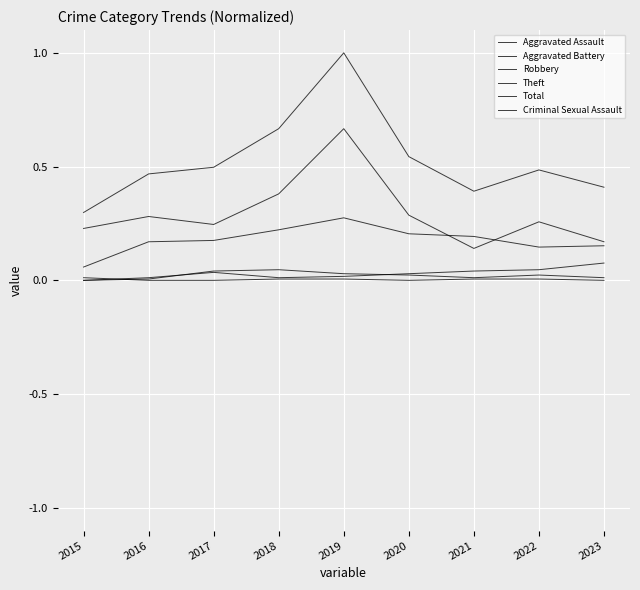

Reading left to right, extract all data points from this chart.

Aggravated Assault: 2015=0.0	2016=0.0	2017=0.0	2018=0.0	2019=0.0	2020=0.0	2021=0.0	2022=0.0	2023=0.0
Aggravated Battery: 2015=0.0	2016=0.0	2017=0.0	2018=0.0	2019=0.0	2020=0.0	2021=0.0	2022=0.0	2023=0.1
Robbery: 2015=0.1	2016=0.2	2017=0.2	2018=0.2	2019=0.3	2020=0.2	2021=0.2	2022=0.1	2023=0.2
Theft: 2015=0.2	2016=0.3	2017=0.2	2018=0.4	2019=0.7	2020=0.3	2021=0.1	2022=0.3	2023=0.2
Total: 2015=0.3	2016=0.5	2017=0.5	2018=0.7	2019=1.0	2020=0.5	2021=0.4	2022=0.5	2023=0.4
Criminal Sexual Assault: 2015=0.0	2016=0.0	2017=0.0	2018=0.0	2019=0.0	2020=0.0	2021=0.0	2022=0.0	2023=0.0